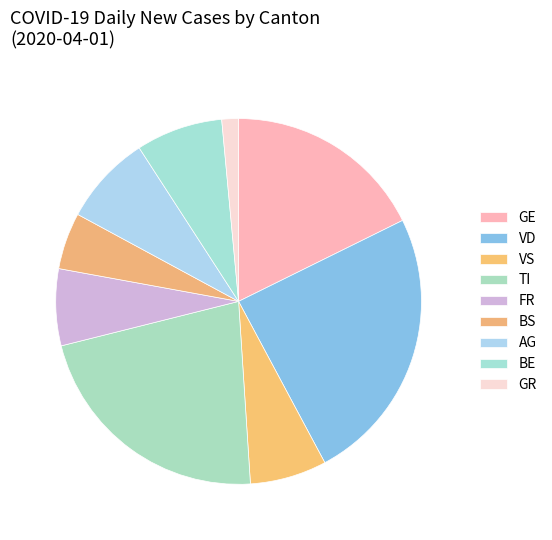

Count the number of slices in the pie.

9